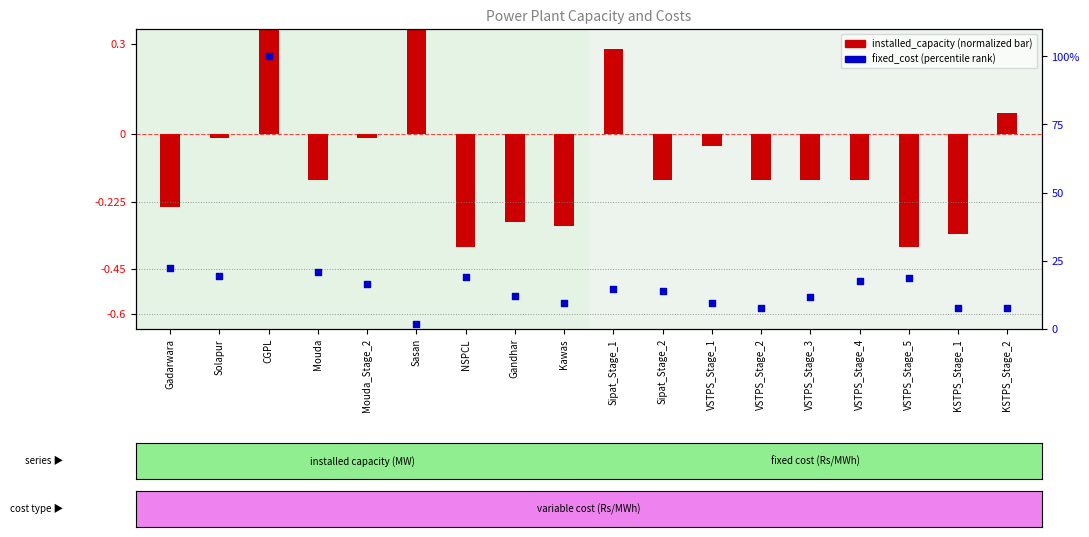

Which series contains the highest Y value?

fixed_cost